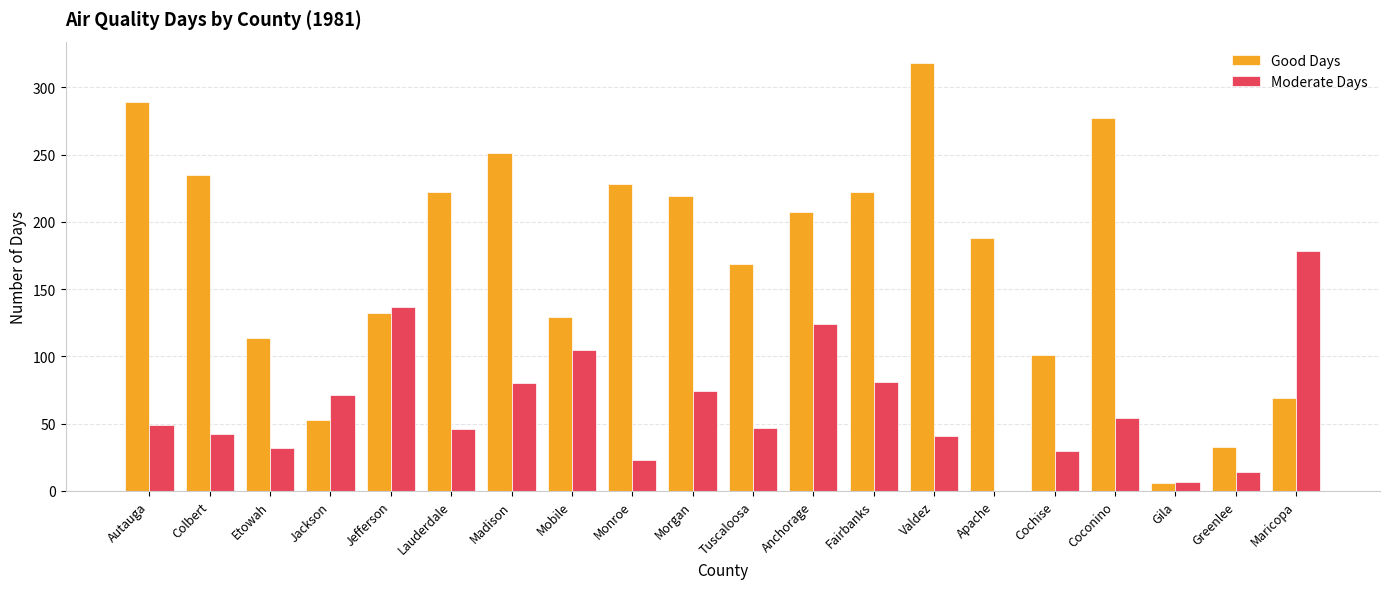

What is the approximate value of Good Days at Fairbanks?

222